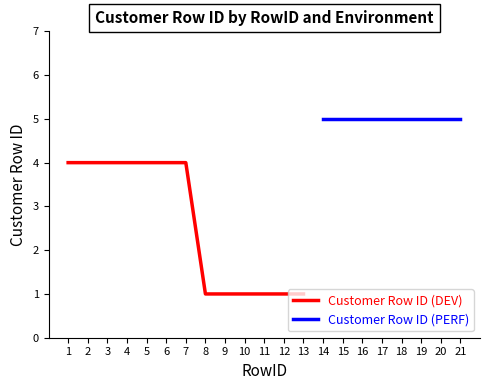

How many values are below 4?

6